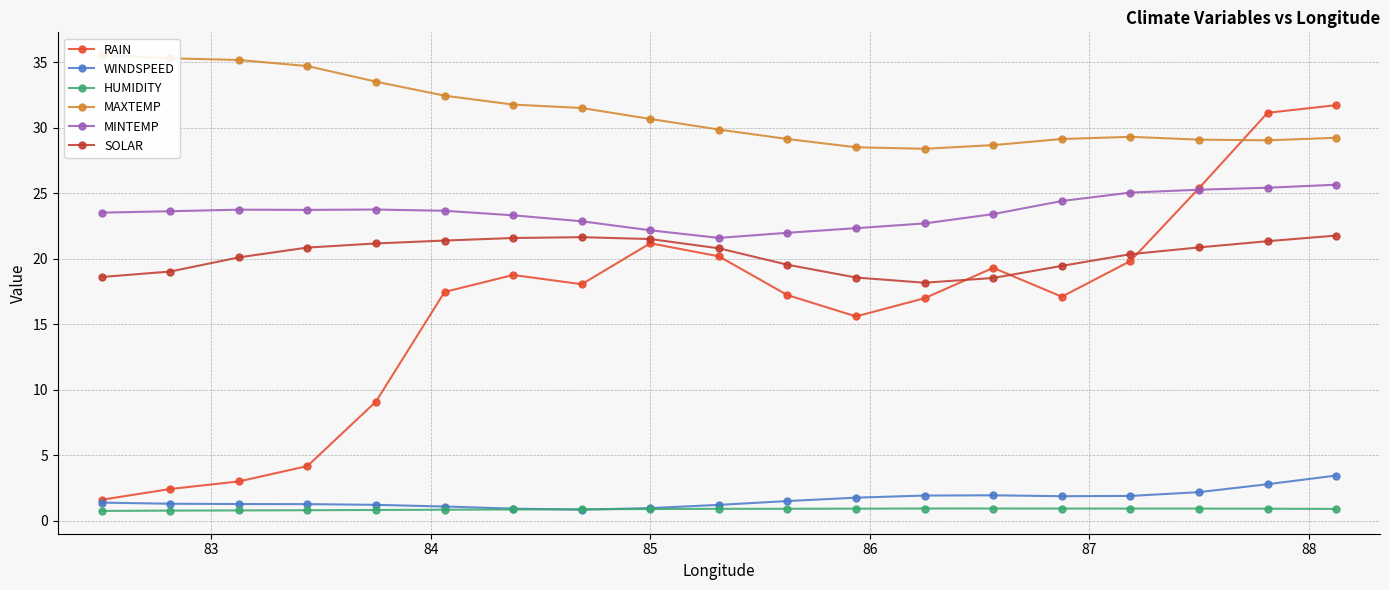

True or false: WINDSPEED and SOLAR cross at least once.

False